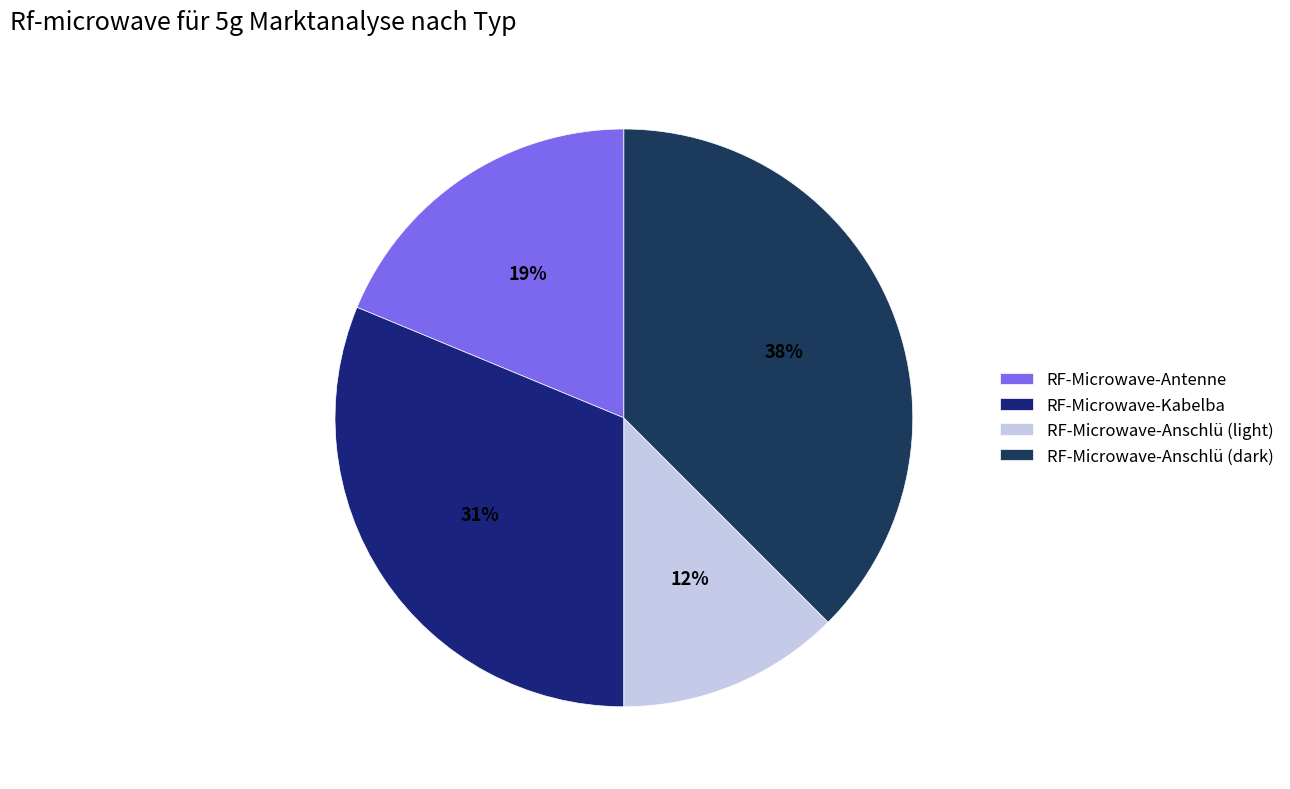

Between RF-Microwave-Anschlü (light) and RF-Microwave-Kabelba, which is larger?

RF-Microwave-Kabelba